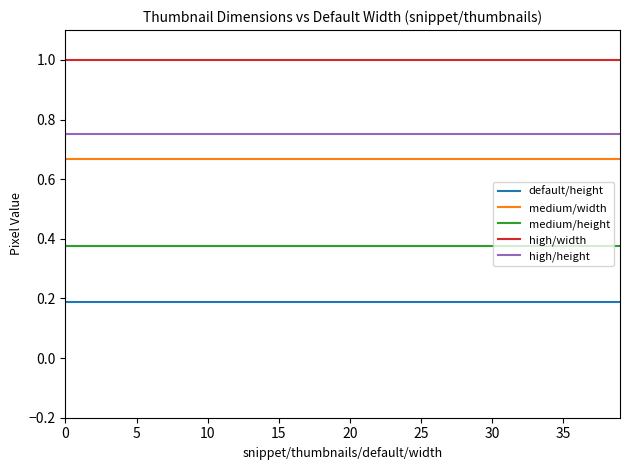

Rank the series by their maximum value, from lowest to highest.

default/height, medium/height, medium/width, high/height, high/width